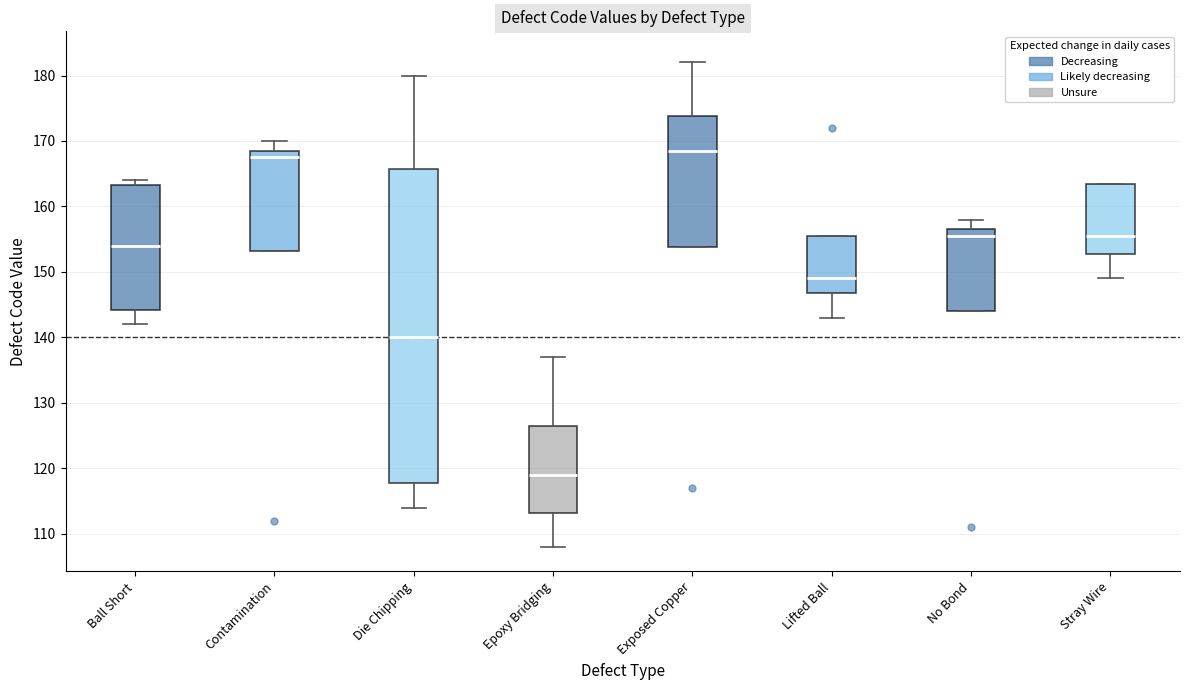

Where is the upper edge of the box for Stray Wire on the y-axis? The values are not printed on the chart, so give them approximately, as read against the axis.

164